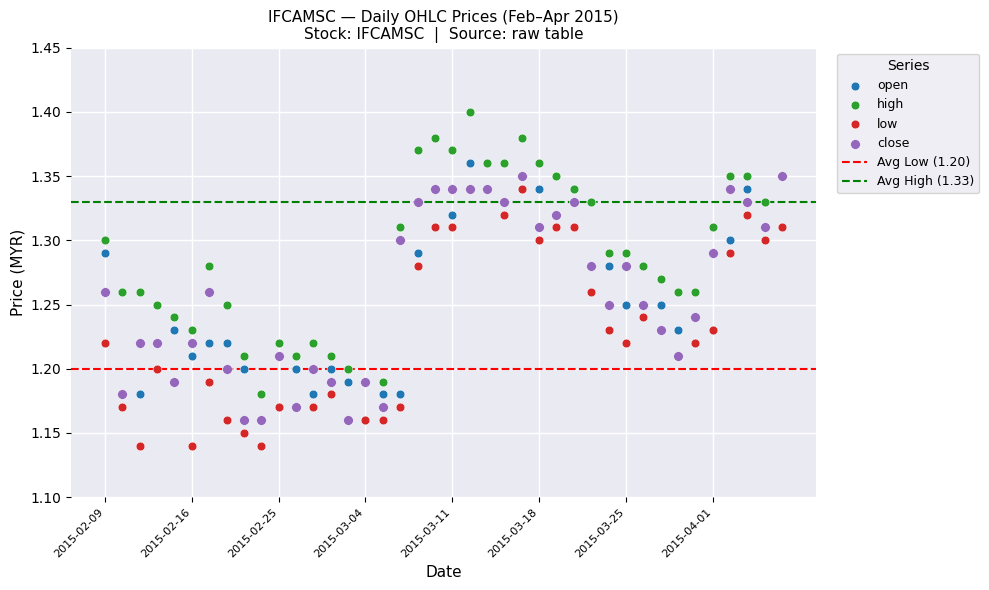

Which series contains the highest Y value?

high